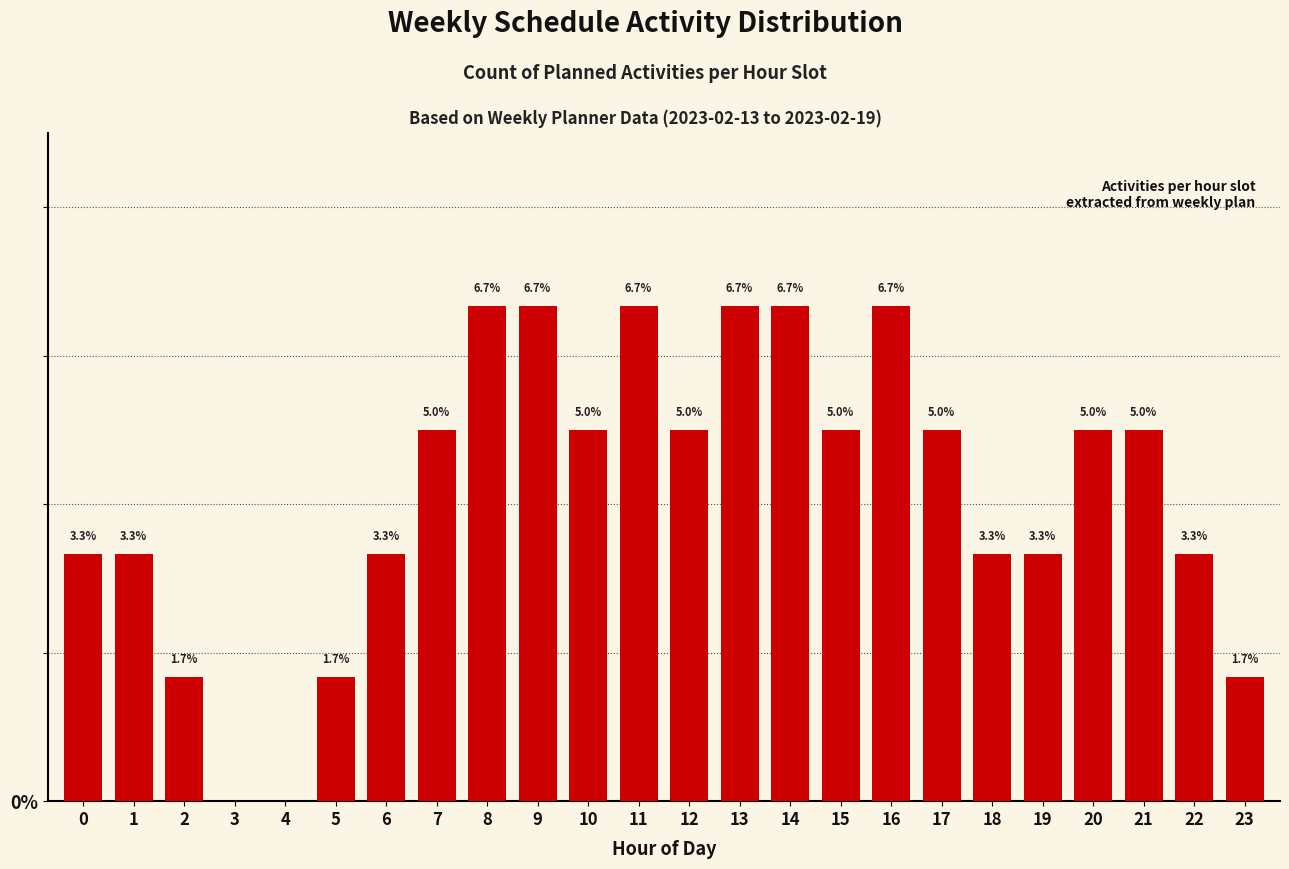

Are the bars horizontal?

No